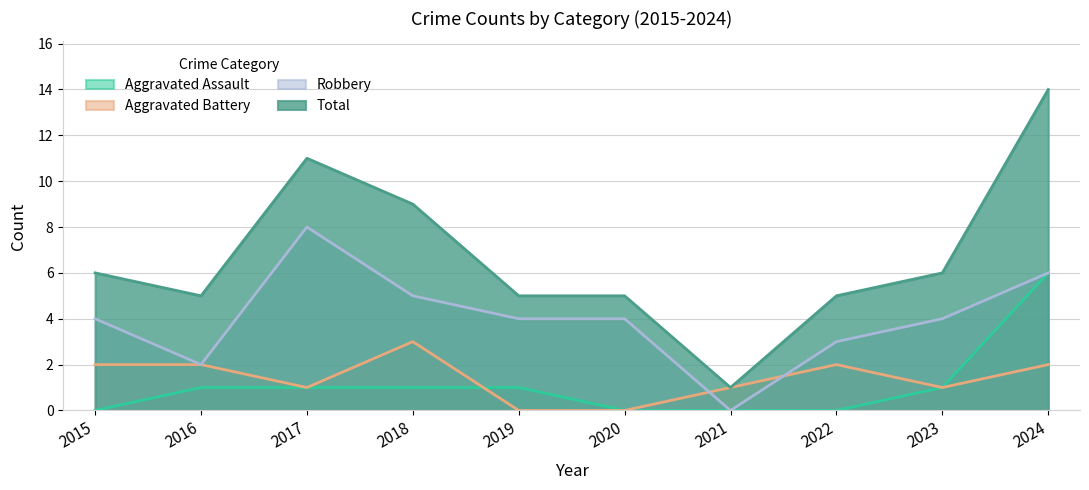

How many lines are shown in the chart?

4